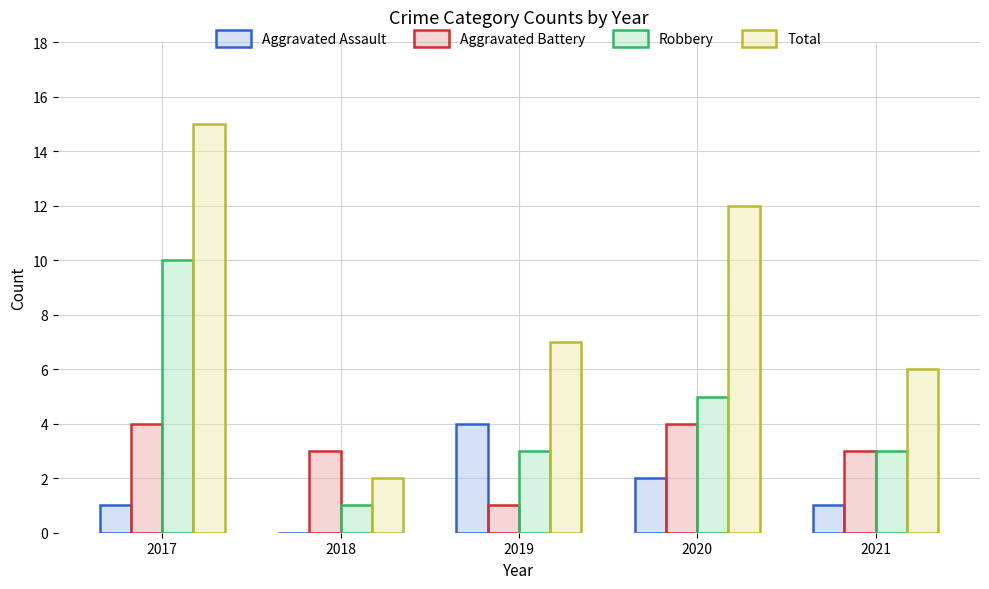

At which label is Total closest to 8?

2019